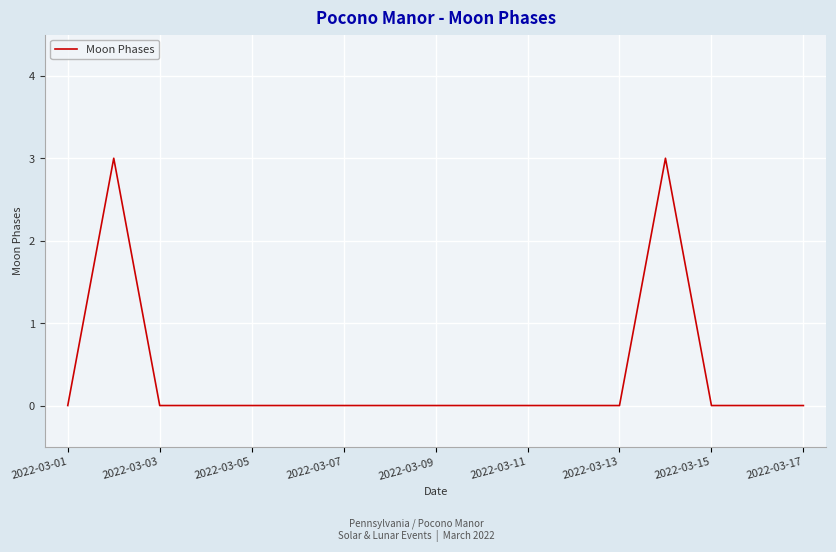

What is the greatest value displayed?

3